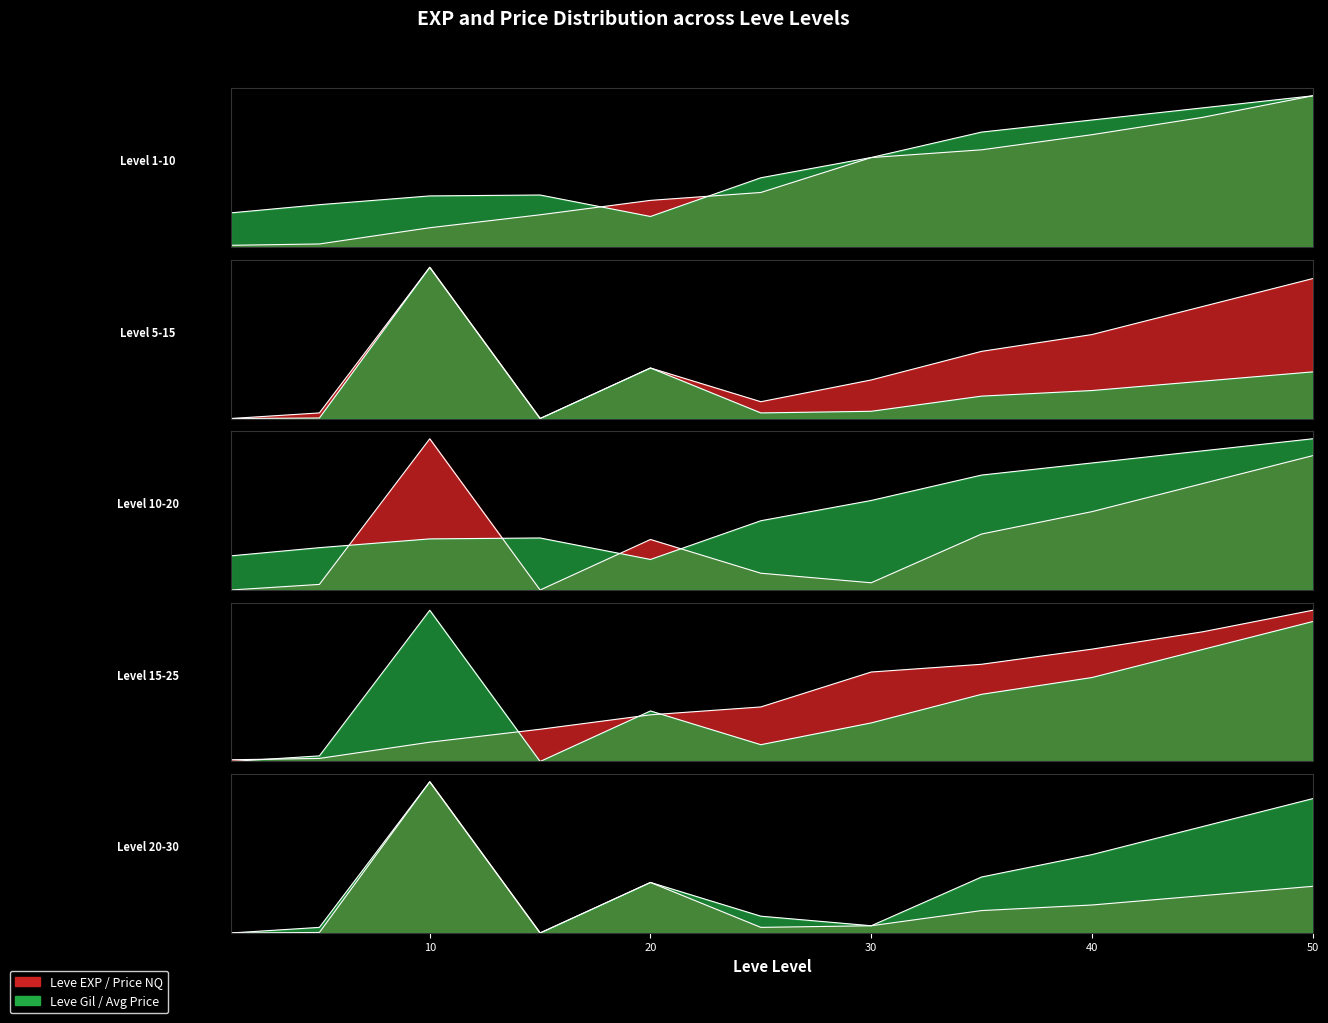

Read the Leve EXP value at 45.

0.9